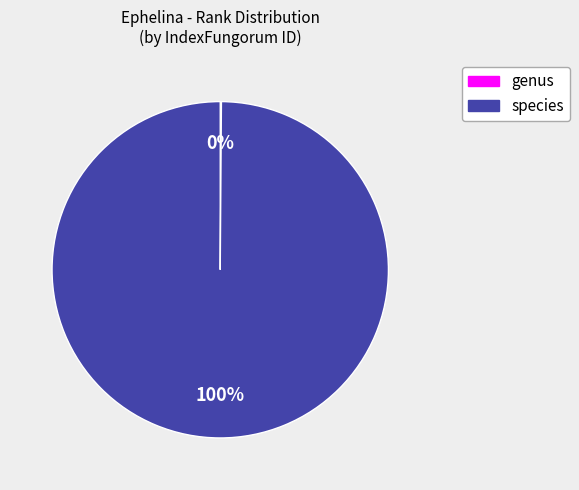

To the nearest percent, what is the average slice percentage?

50%